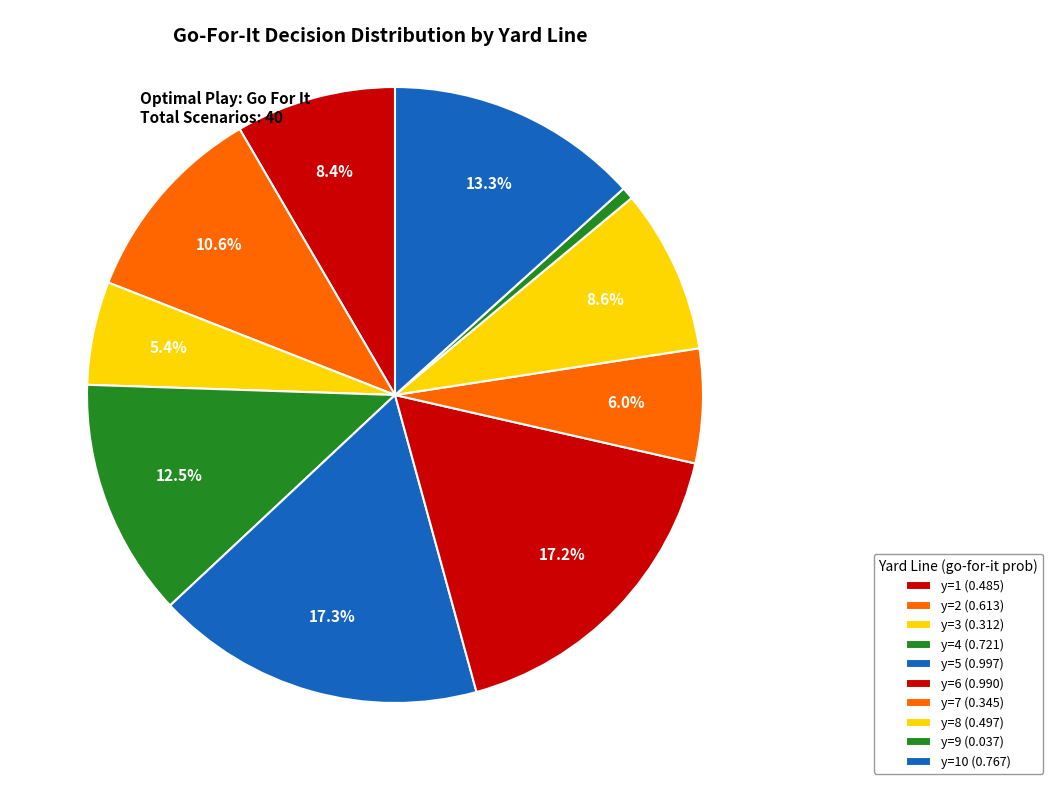

Count the number of slices in the pie.

10